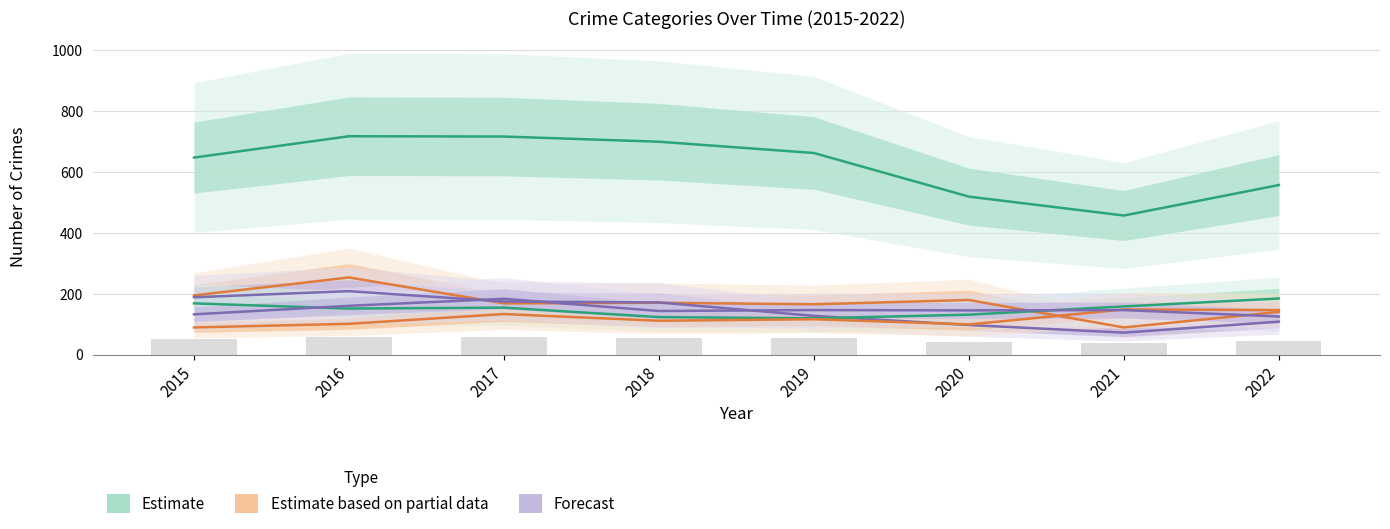

Reading left to right, list all the values displayed in this chart.

Theft: 2015=646	2016=716	2017=715	2018=698	2019=661	2020=518	2021=456	2022=556
Burglary: 2015=194	2016=253	2017=168	2018=170	2019=165	2020=179	2021=89	2022=140
Robbery: 2015=188	2016=208	2017=174	2018=171	2019=127	2020=97	2021=72	2022=108
Motor Vehicle Theft: 2015=168	2016=151	2017=154	2018=123	2019=119	2020=131	2021=158	2022=184
Aggravated Assault: 2015=89	2016=101	2017=133	2018=111	2019=116	2020=99	2021=148	2022=146
Aggravated Battery: 2015=132	2016=160	2017=183	2018=143	2019=146	2020=145	2021=146	2022=125